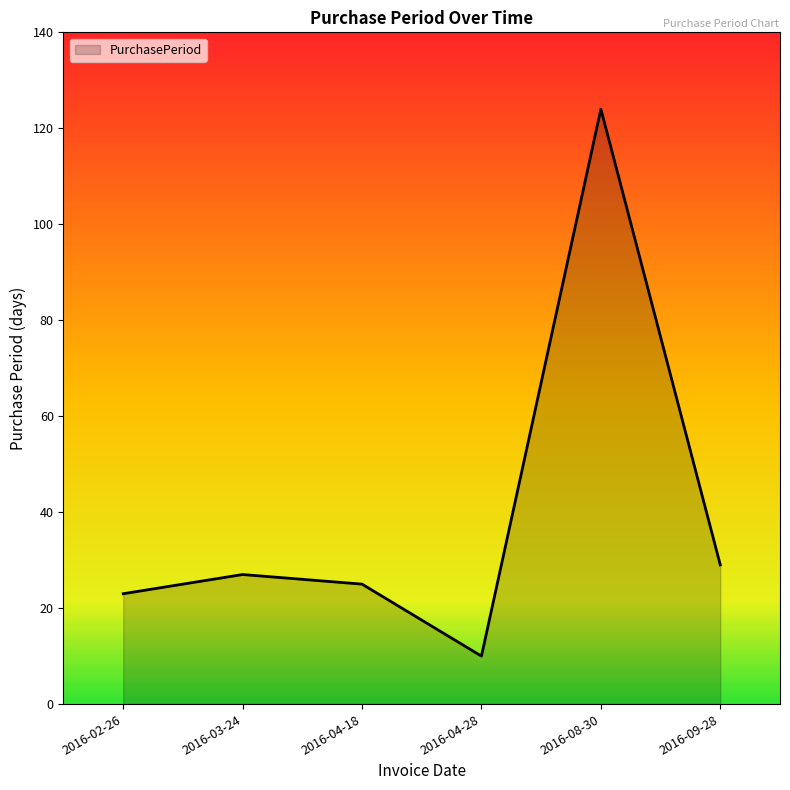

Read the value at 2016-03-24.

27